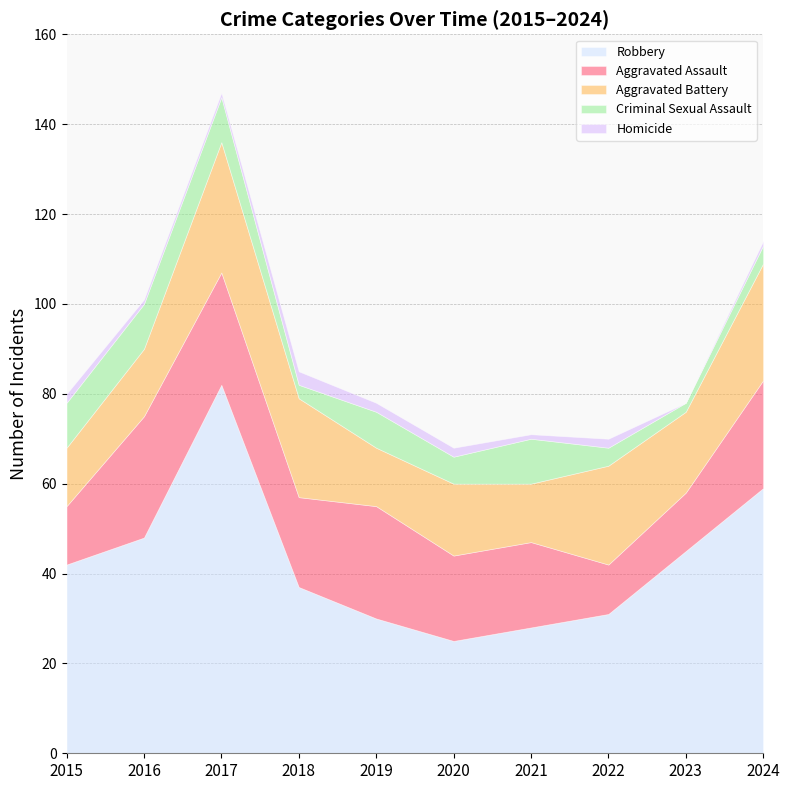

At which label does Aggravated Battery first exceed 18?

2017